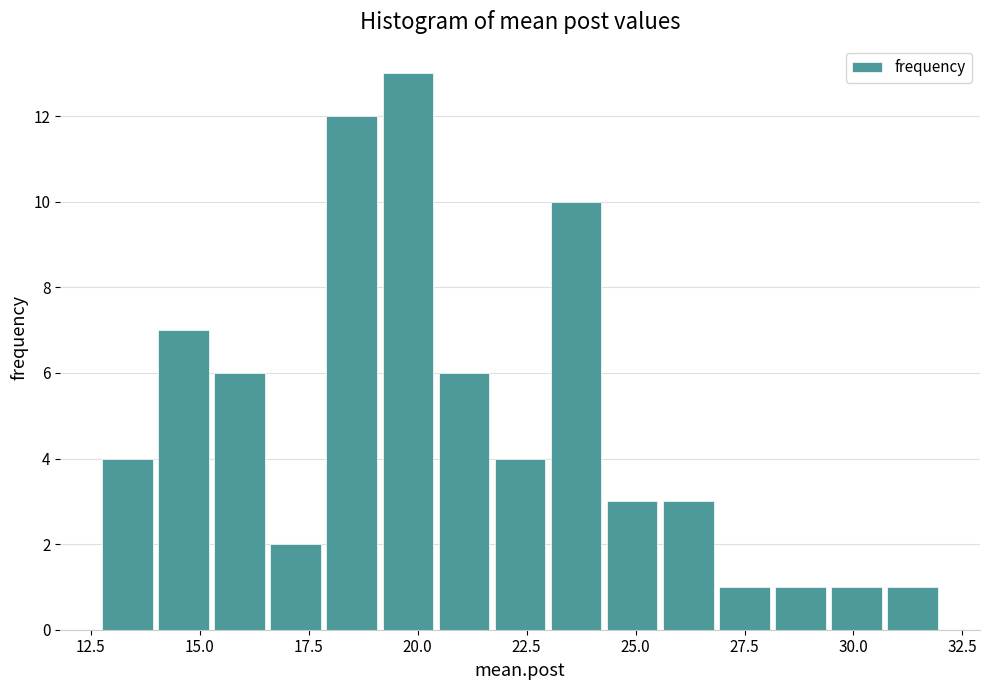

Read against the x-axis, roughly where is the centre of the tallest bar?

20.0